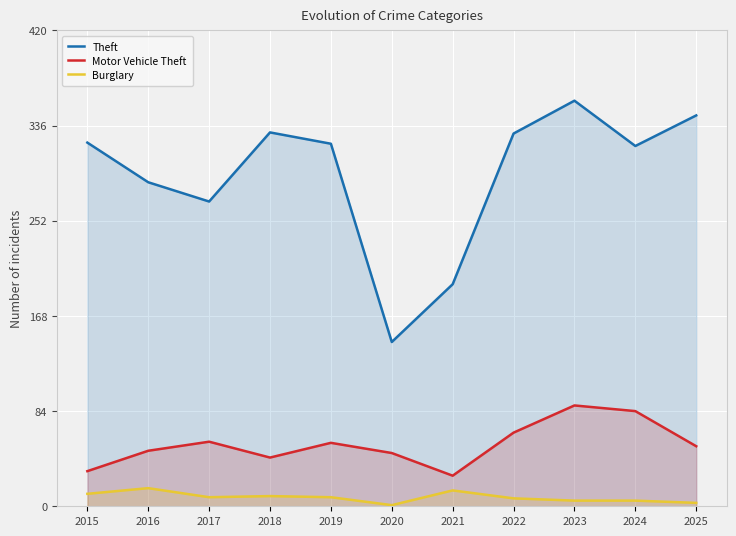

What is the maximum value for Theft?

358